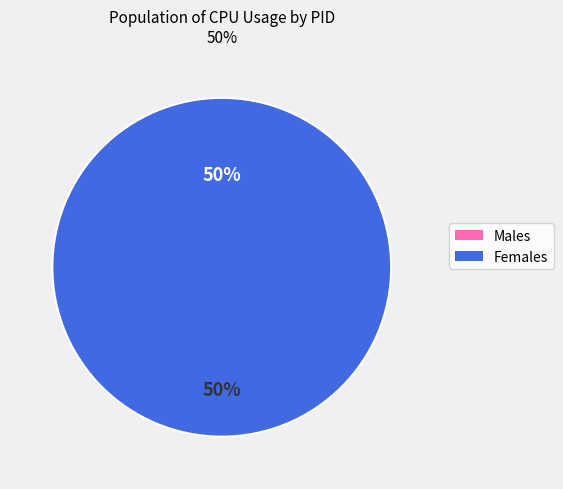

Is it true that 585169 is 100% of the pie?

True